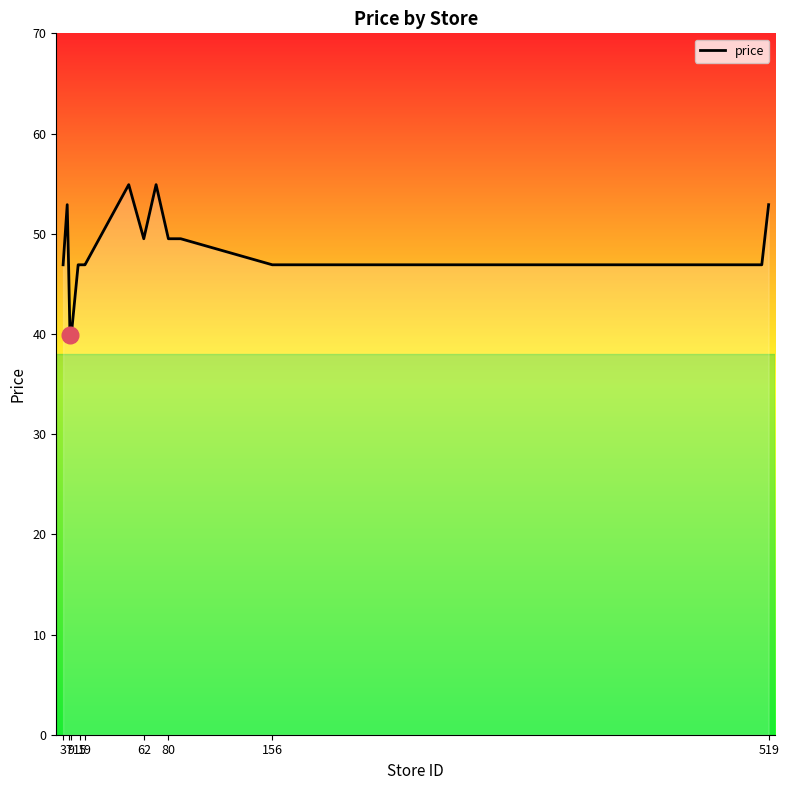

What is the smallest value displayed?

39.9